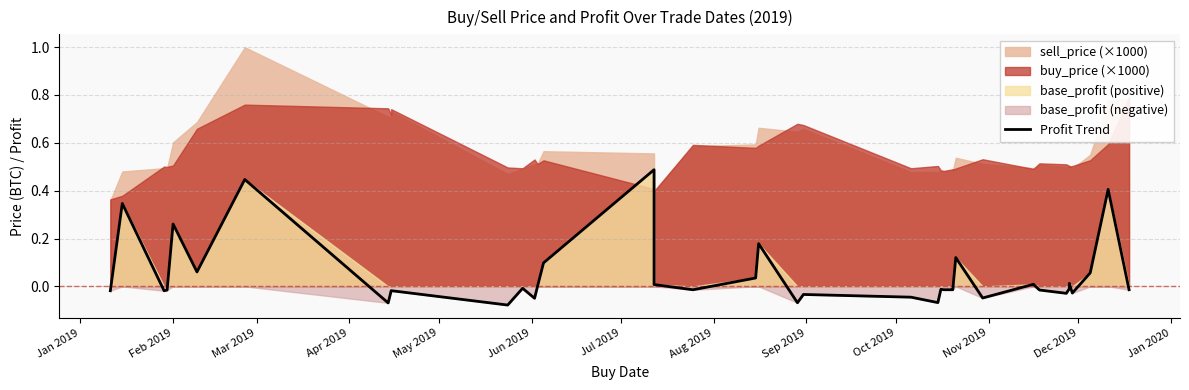

How many negative values are there?

25